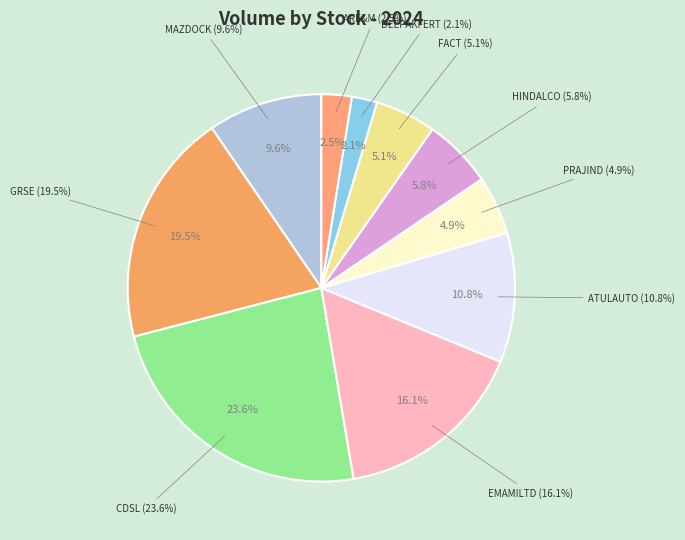

What is the largest slice in the pie chart?

CDSL